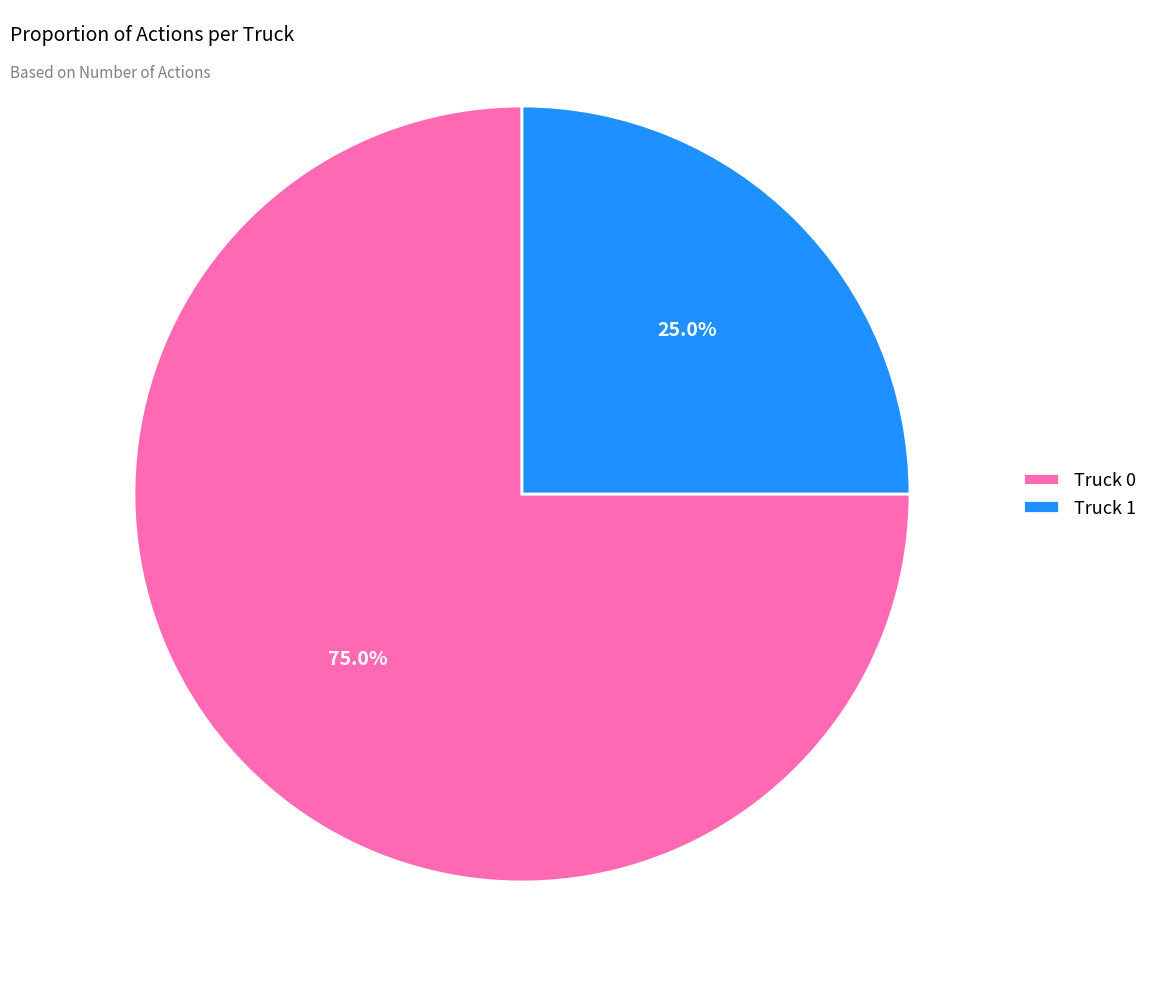

To the nearest percent, what portion does Truck 1 represent?

25%